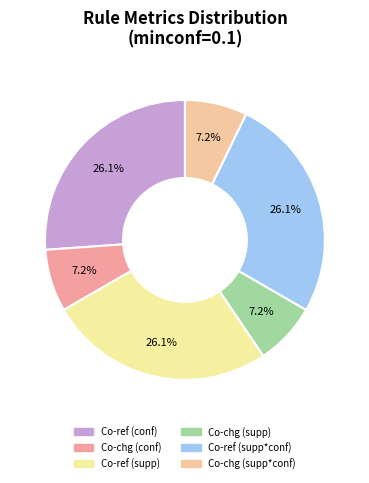

How many segments does this pie chart have?

6